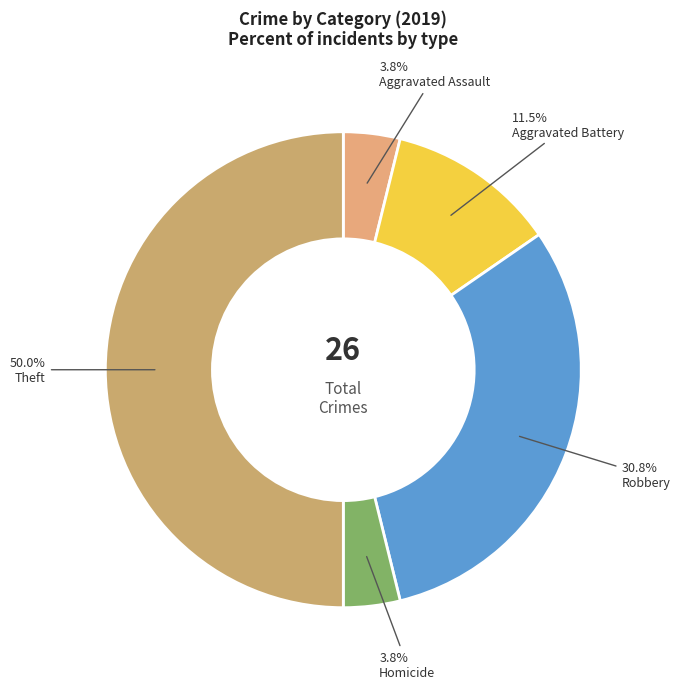

How many segments does this pie chart have?

5